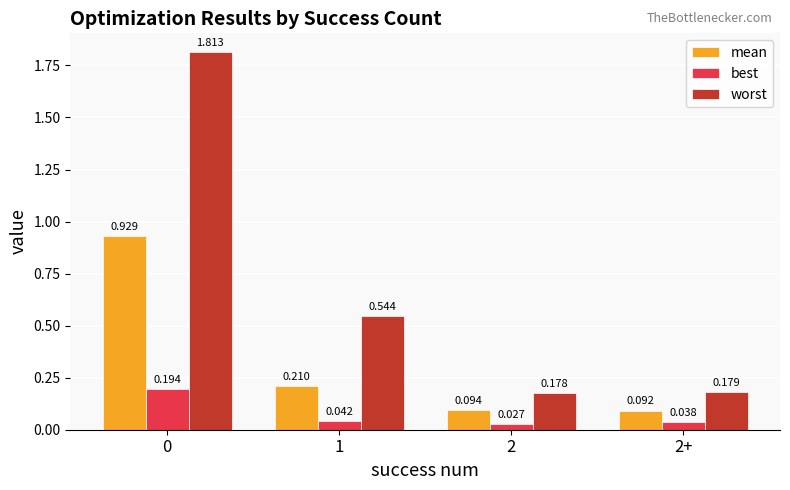

Which series has the widest spread of values?

worst